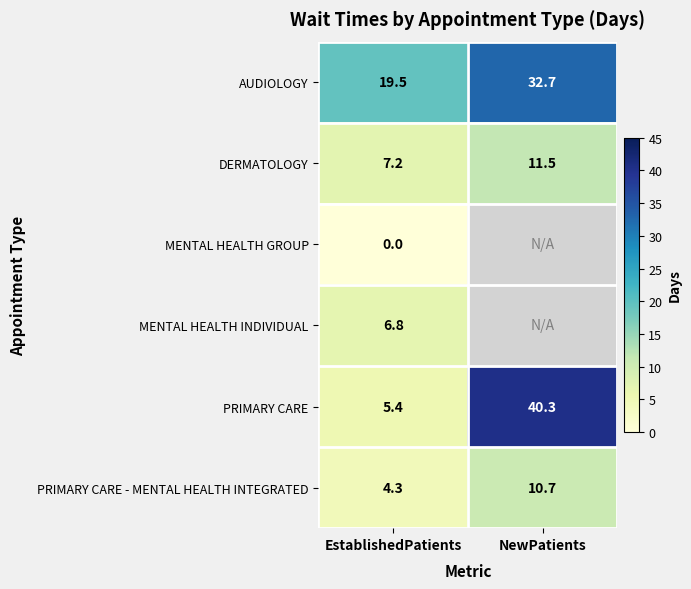

What value does the AUDIOLOGY series have at NewPatients?

32.7